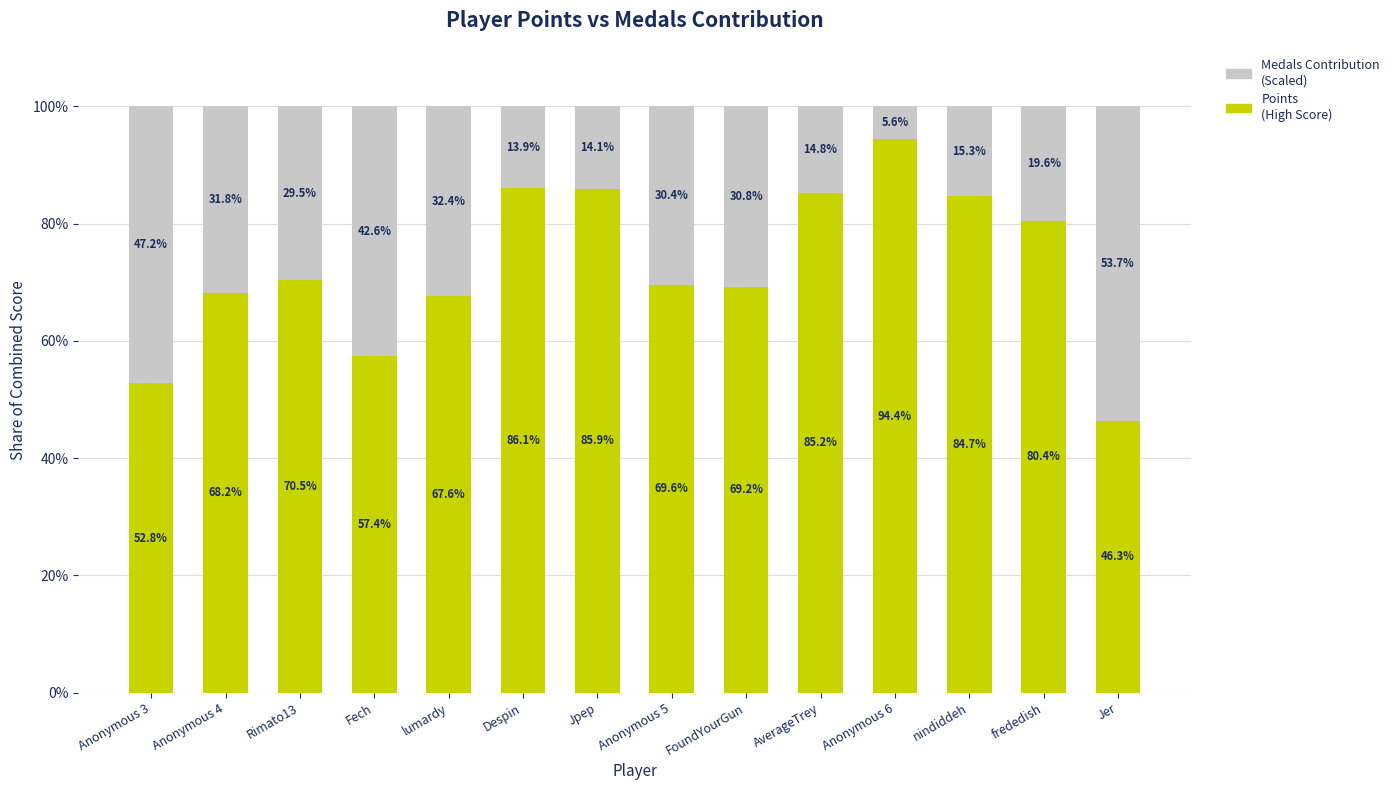

What is the total value across all series at Anonymous 4?

100.0